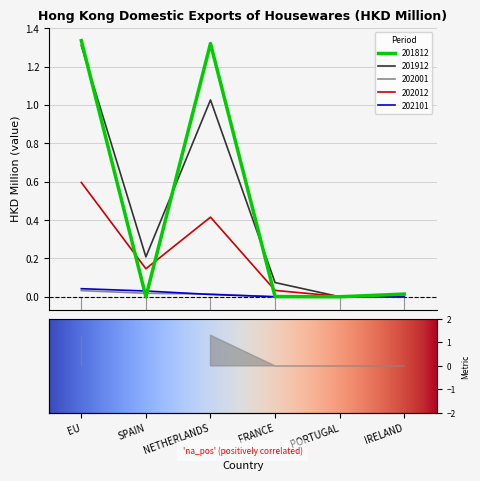

What is the spread (max minus min) of values at EU?

1.3